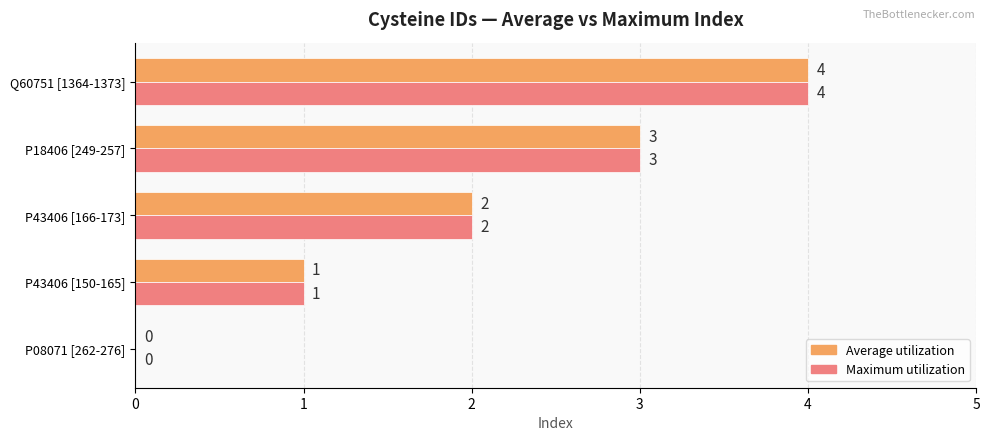

Which category has the highest value across all series?

Q60751 [1364-1373]